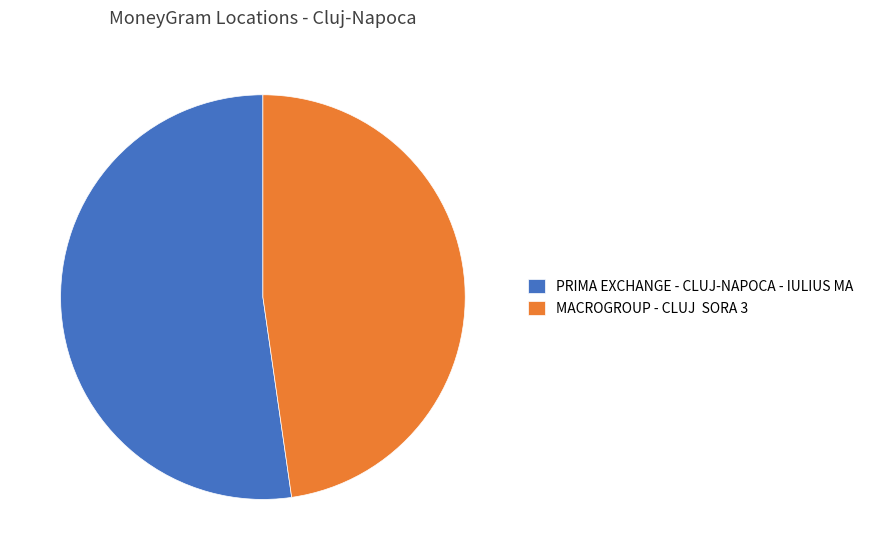

Which slice is the largest?

PRIMA EXCHANGE - CLUJ-NAPOCA - IULIUS MA